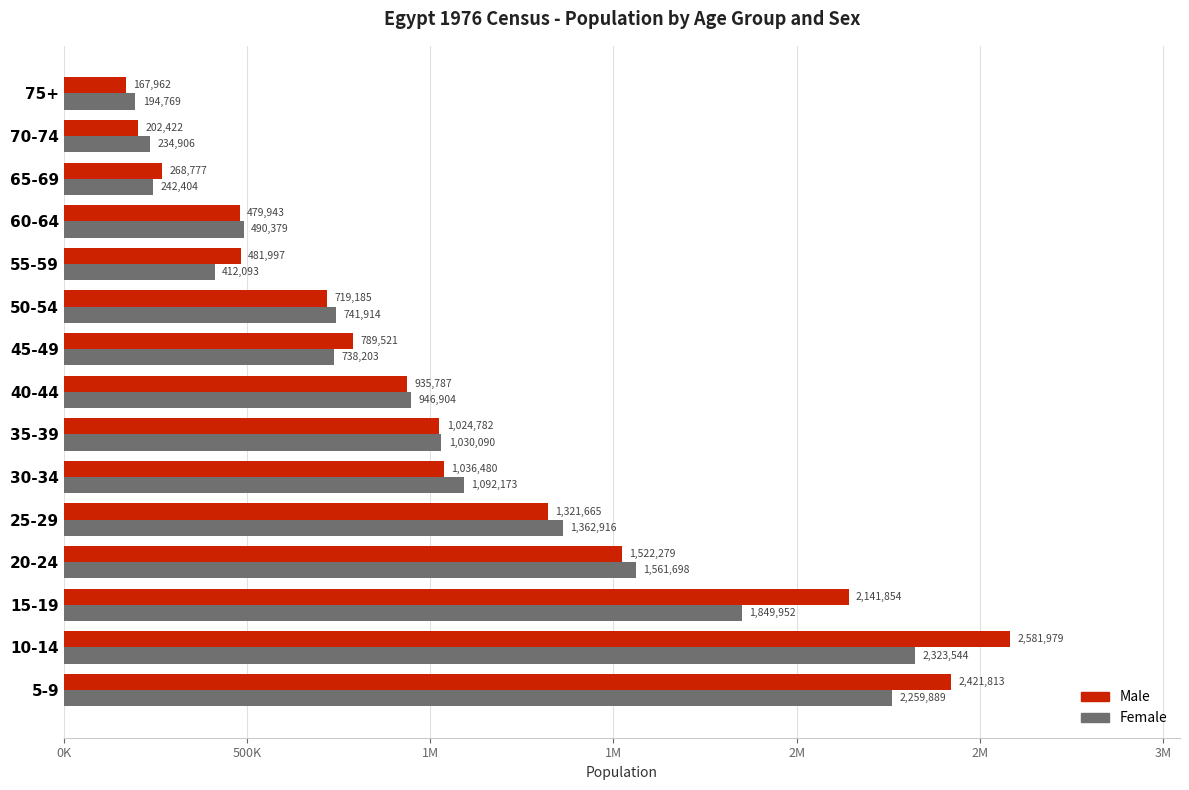

List the series in order of their peak value, lowest first.

Female, Male